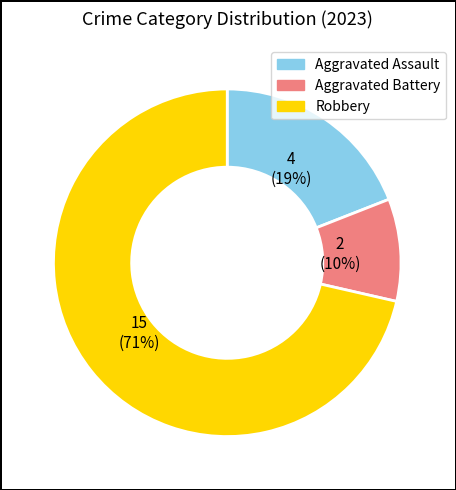

Which slice is the largest?

Robbery